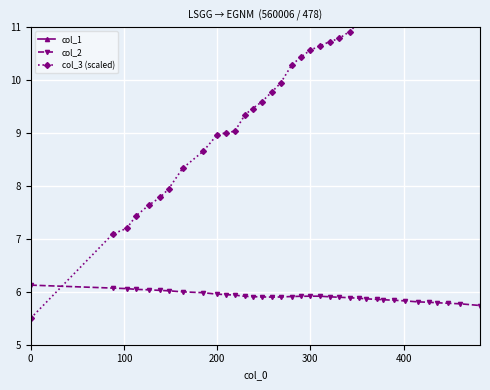

Rank the series by their maximum value, from highest to lowest.

col_1, col_3 (scaled), col_2